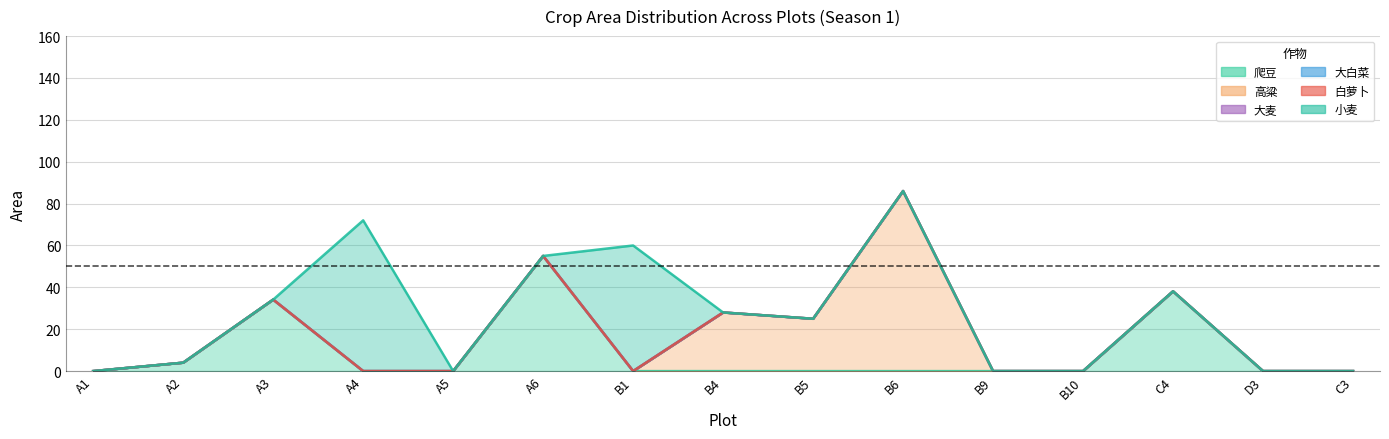

What is the highest value of the 小麦 series?

72.0